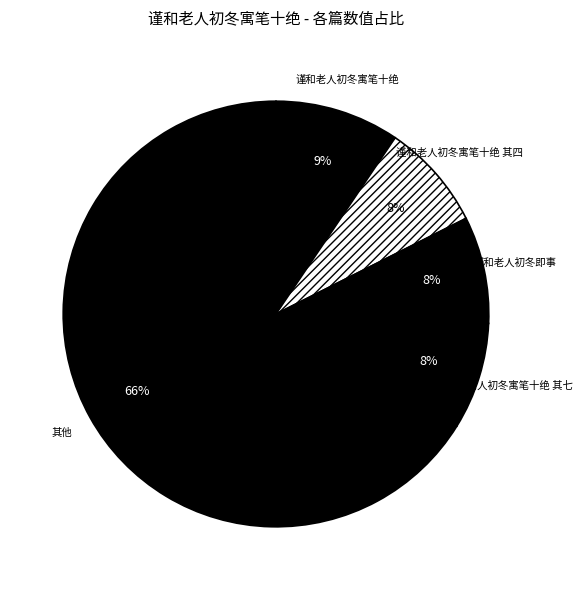

How many segments does this pie chart have?

5